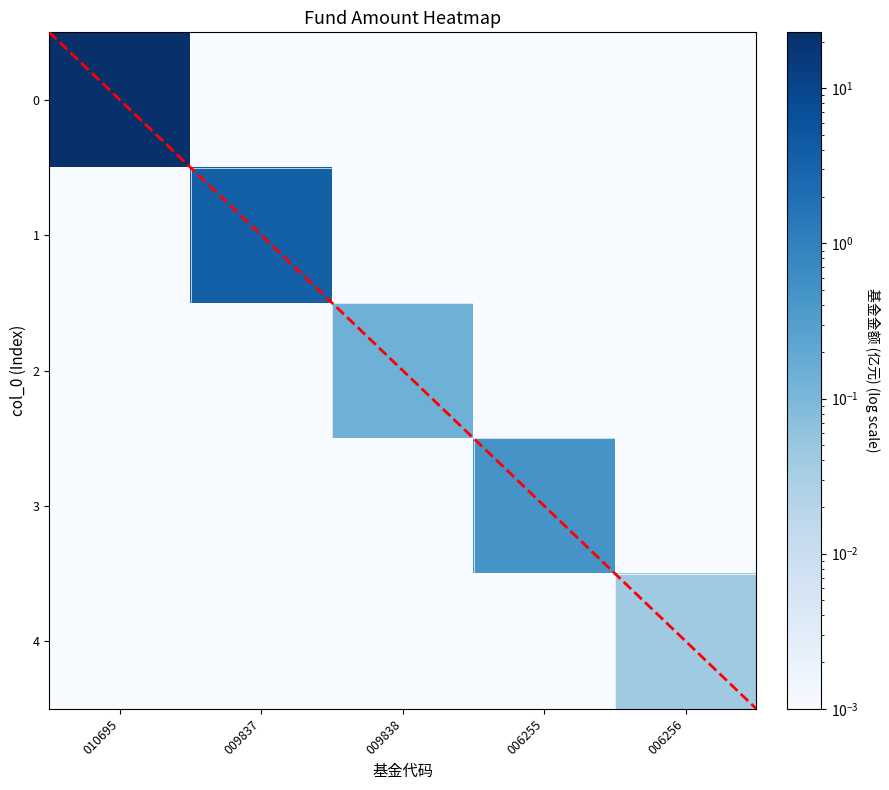

Is it true that 4 equals 0.0 at 009838?

False